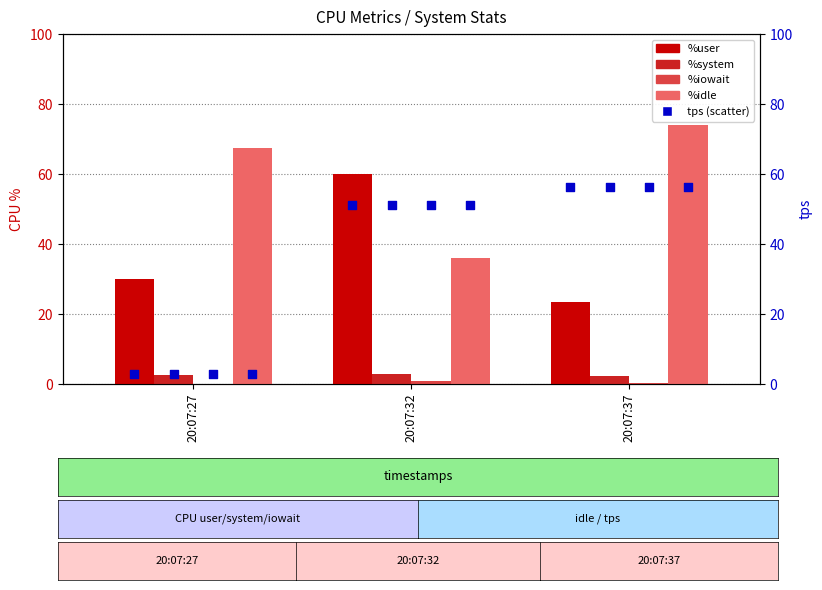

What are all the series names shown in the legend?

%user, %system, %iowait, %idle, tps